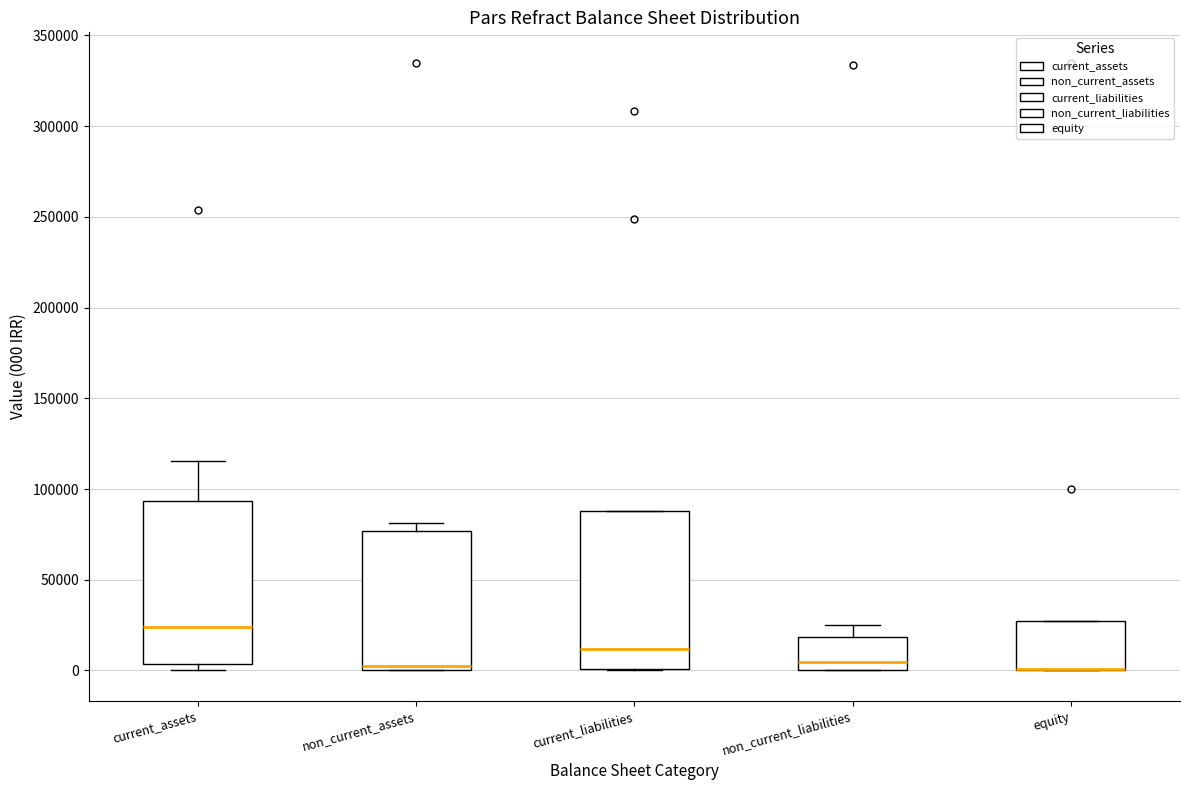

Reading left to right, transcribe this box plot: for each box, give where its median line is, the range the box spans, and where its two whiskers end, as read against the y-axis. The values are not printed on the chart, so give them approximately, as read against the axis.

current_assets: median 25000, box 5000 to 95000, whiskers 0 to 115000
non_current_assets: median 5000, box 0 to 75000, whiskers 0 to 80000
current_liabilities: median 10000, box 0 to 90000, whiskers 0 to 90000
non_current_liabilities: median 5000, box 0 to 20000, whiskers 0 to 25000
equity: median 0 (drawn on the box's lower edge), box 0 to 25000, whiskers 0 to 25000